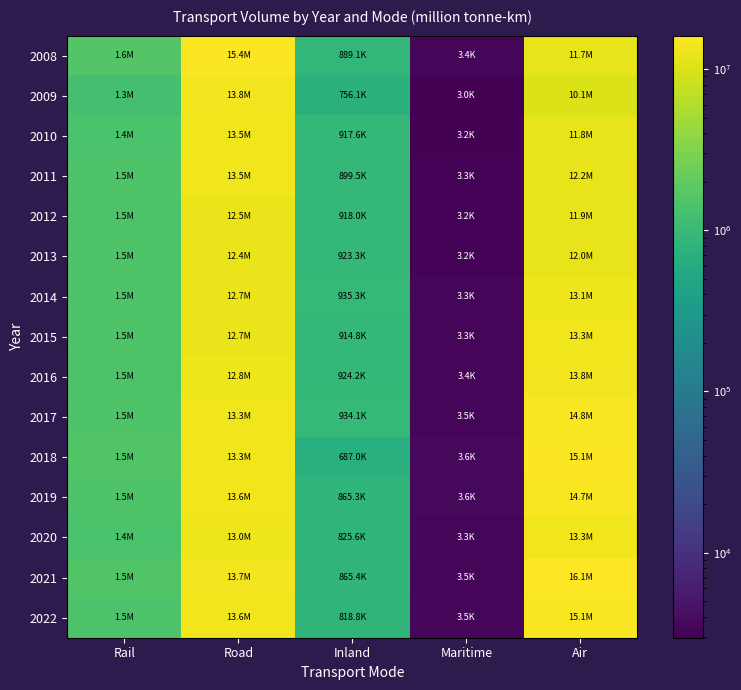

Which series has the widest spread of values?

2021